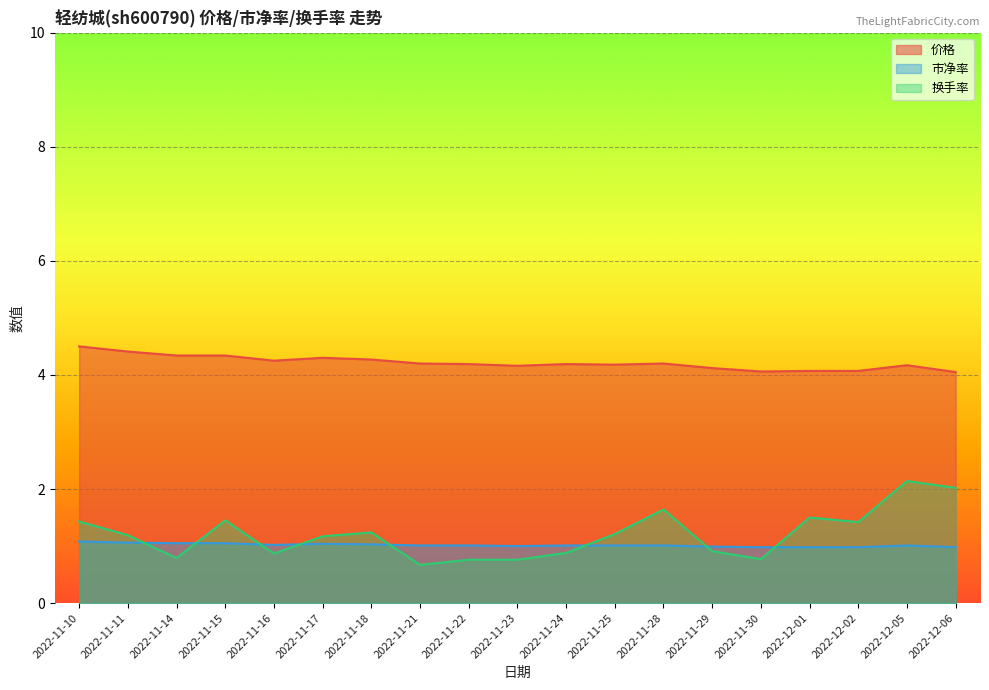

Is the value of 市净率 at 2022-11-14 greater than the value of 换手率 at 2022-11-28?

No